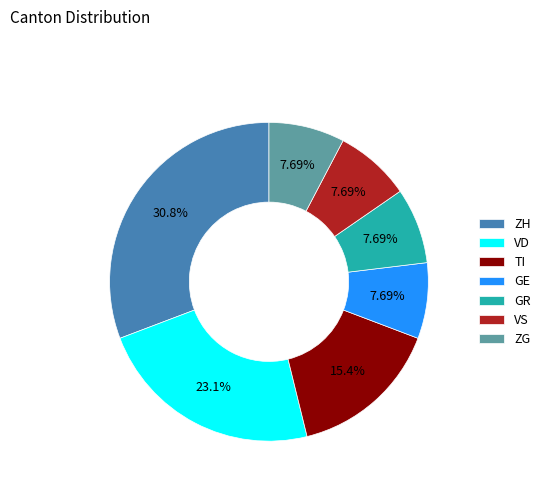

To the nearest percent, what percentage of the pie is ZH?

31%